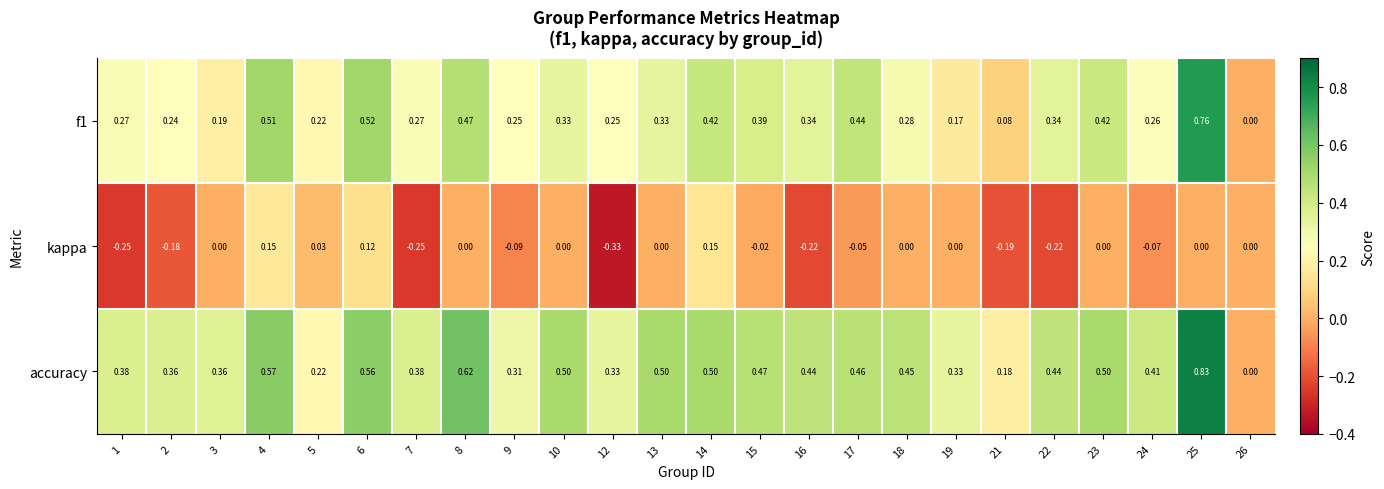

At which category is the sum across all series the highest?

25